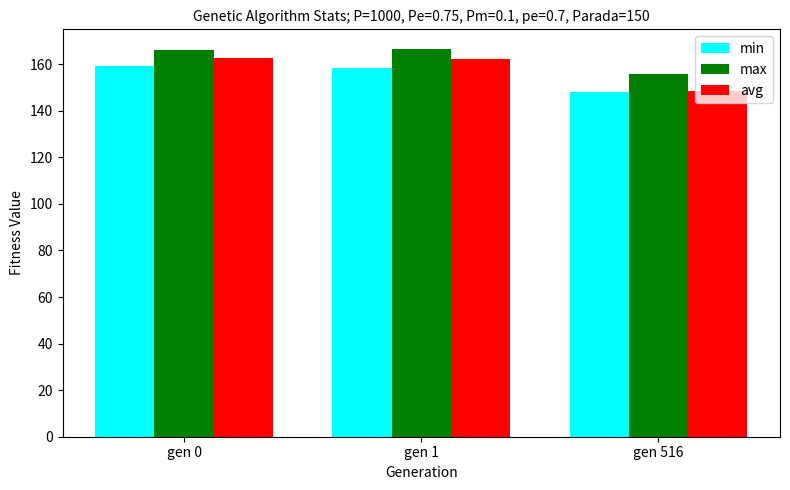

What are all the series names shown in the legend?

min, max, avg